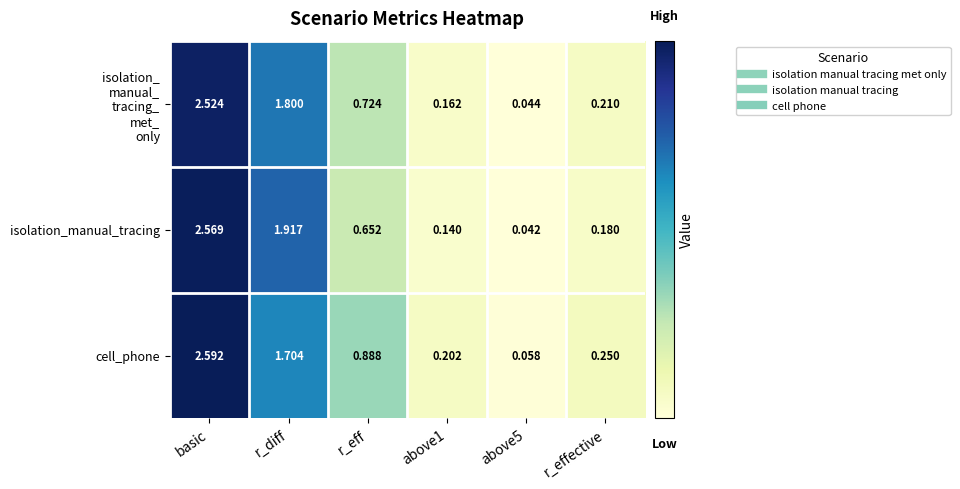

Count the number of categories in the chart.

6